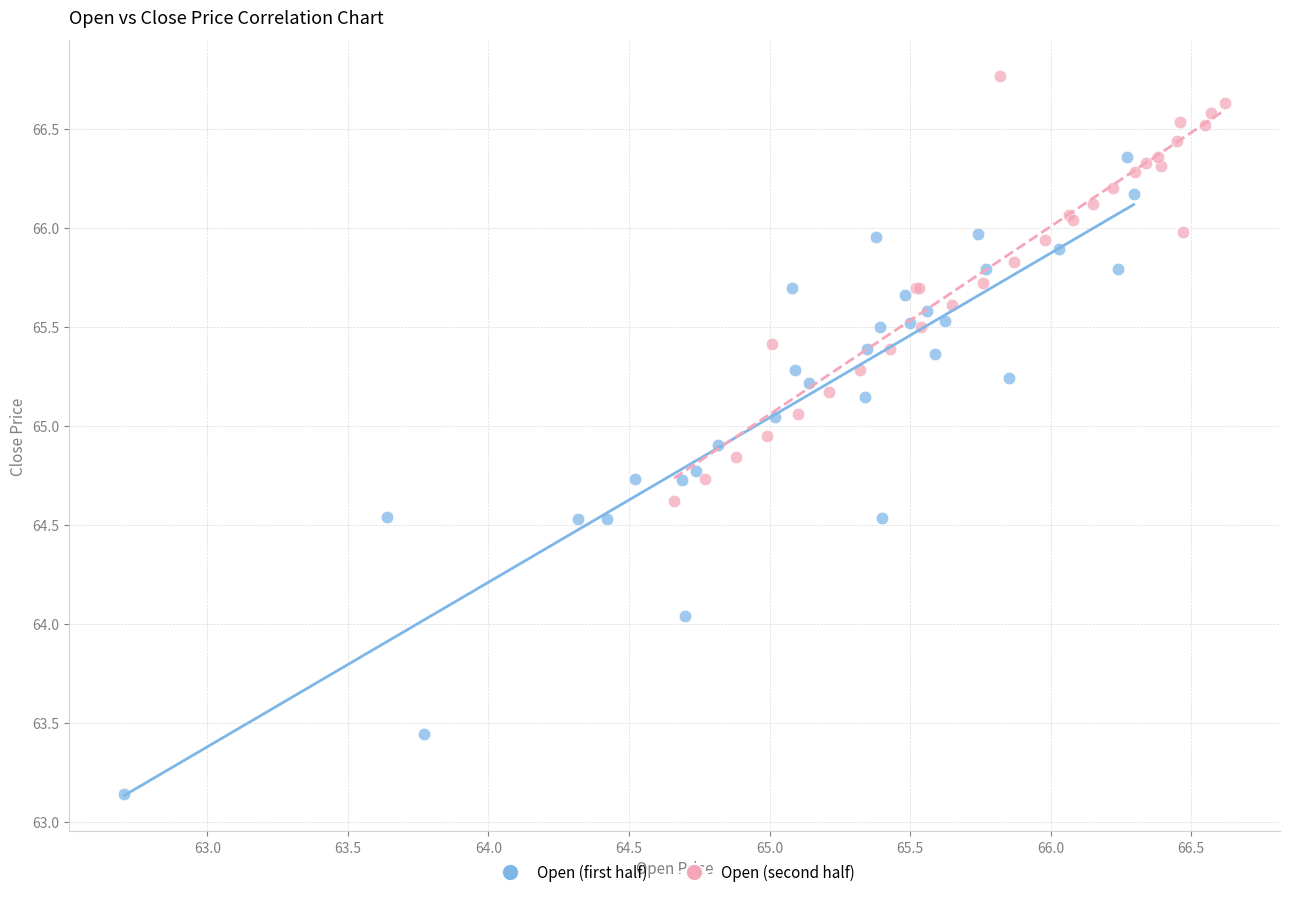

Which series contains the lowest Y value?

Open (first half)